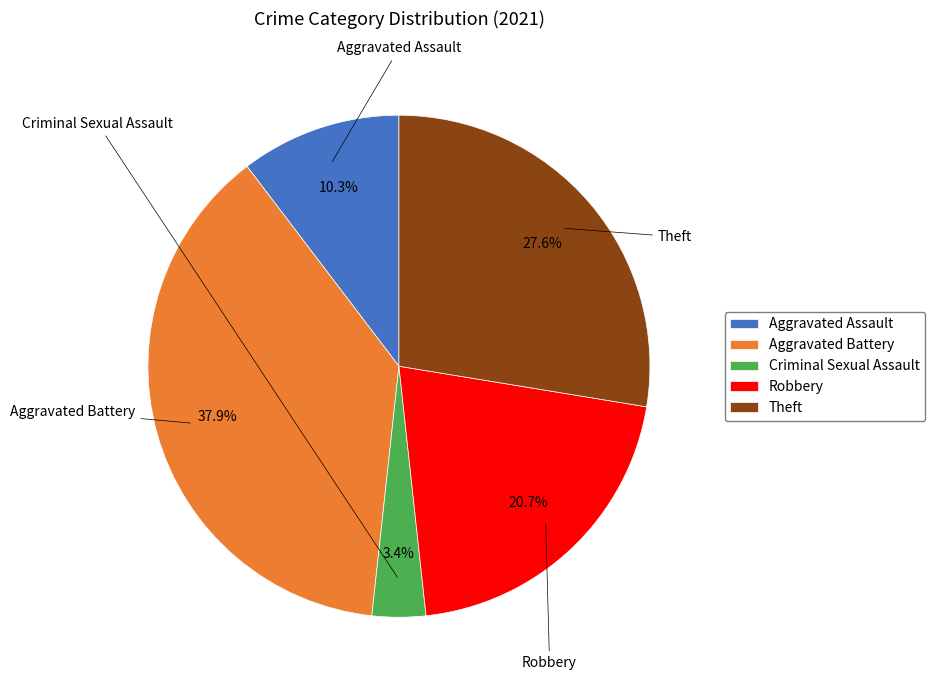

True or false: Aggravated Assault accounts for 10% of the total.

True